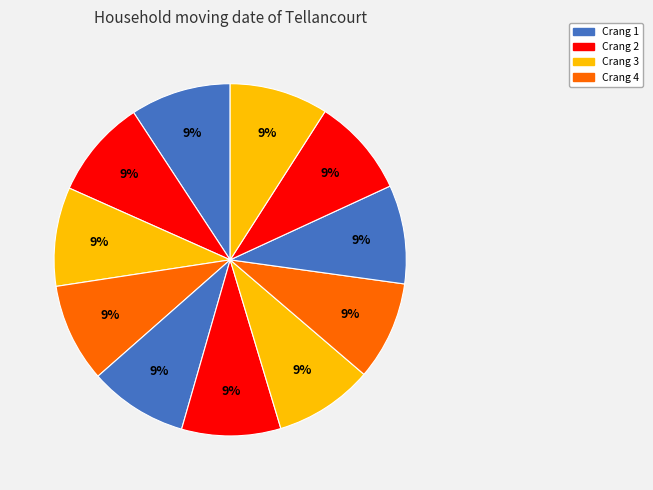

Does any single category account for the majority?

No